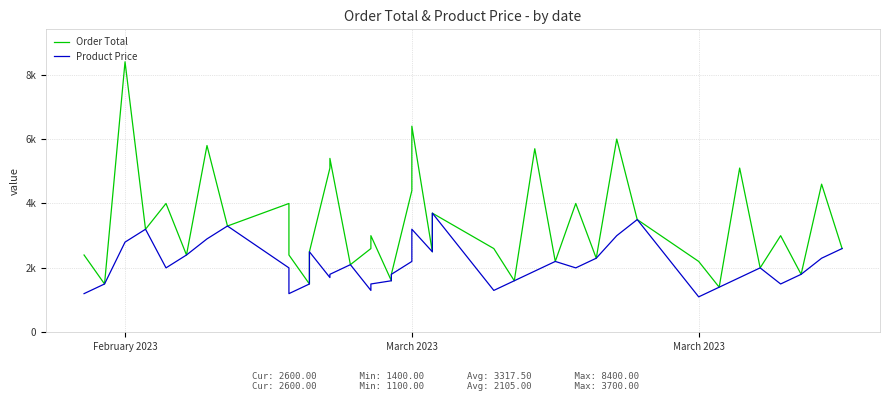

True or false: Order Total has a value of 4514 at 17.

False